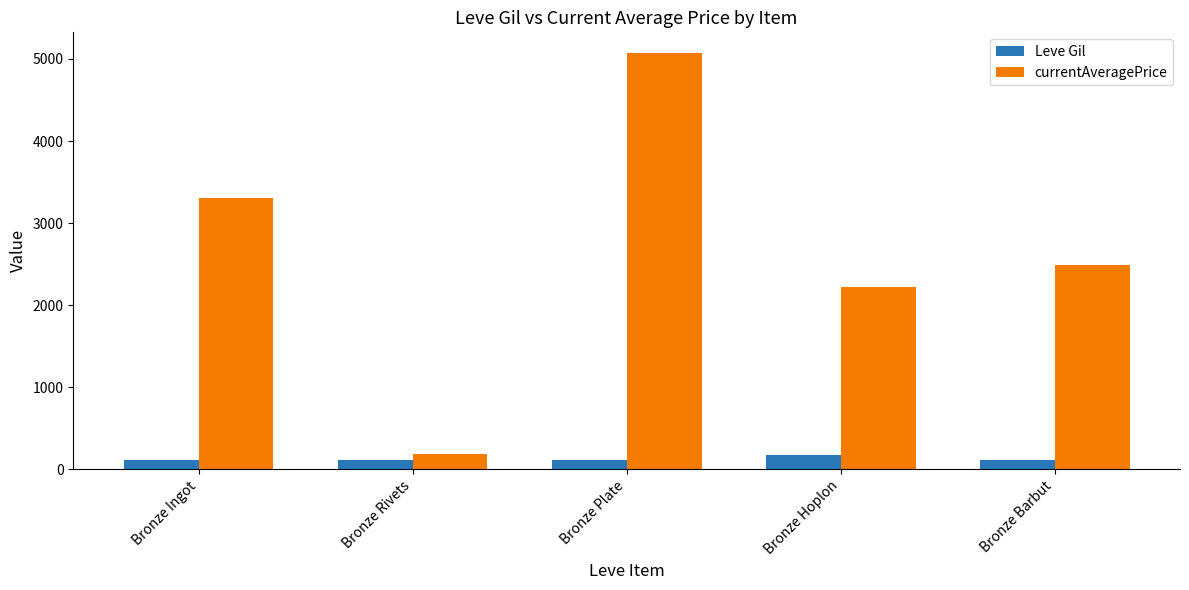

The Leve Gil series shows 116.0 at Bronze Plate. True or false?

True